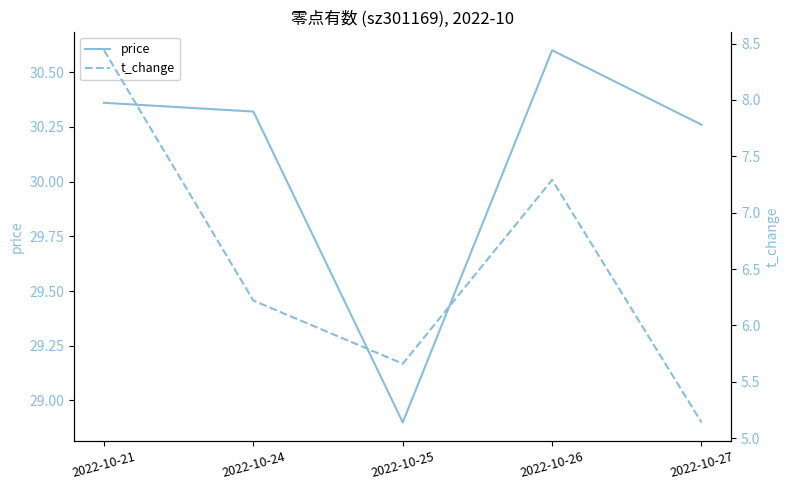

What is the difference between the price values at 2022-10-27 and 2022-10-21?

0.1